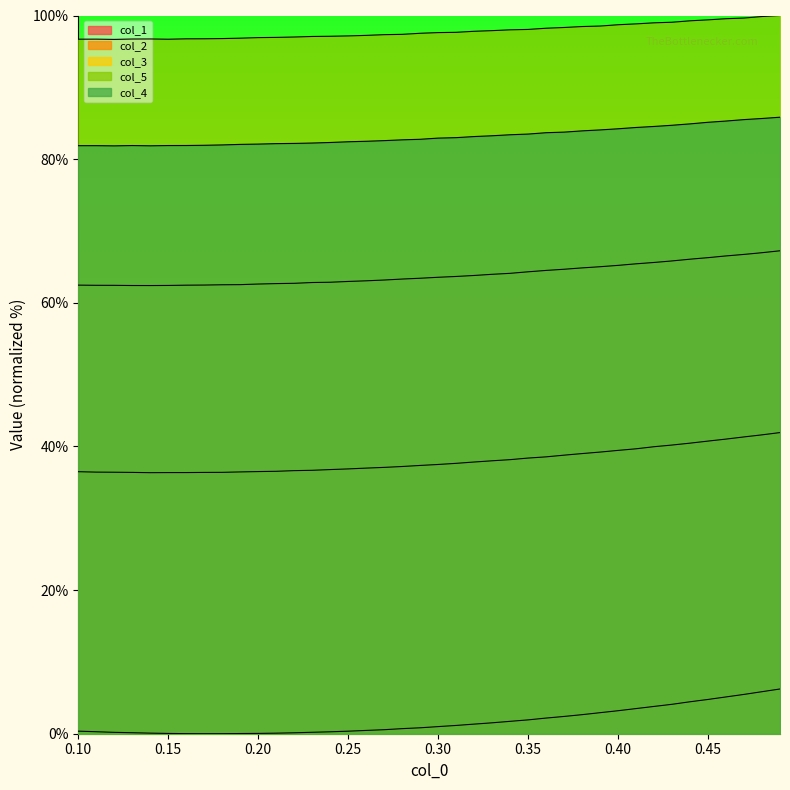

True or false: col_1 and col_5 cross at least once.

False